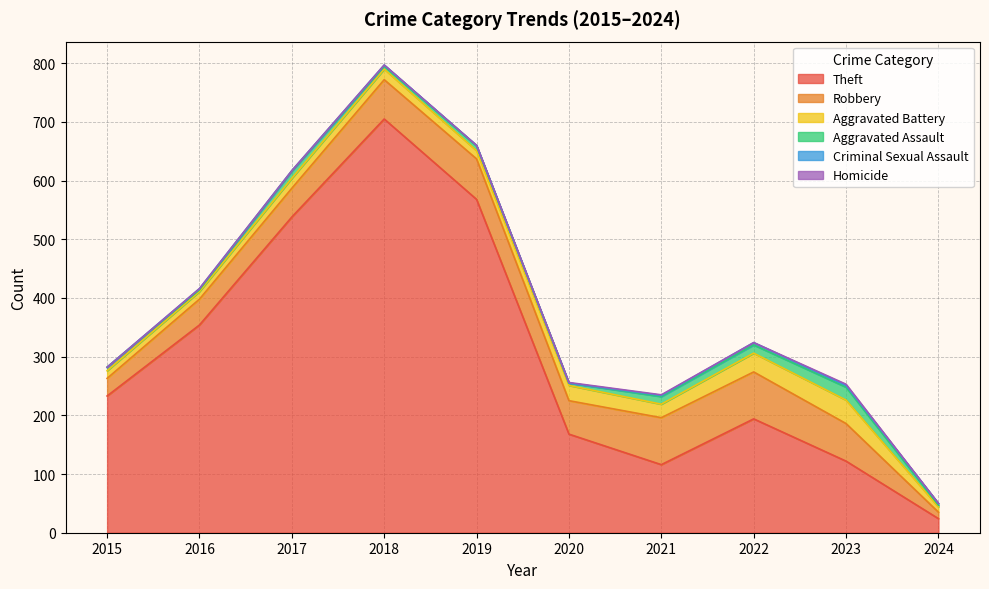

What is the value of the Homicide point at the 7th from the left?

1